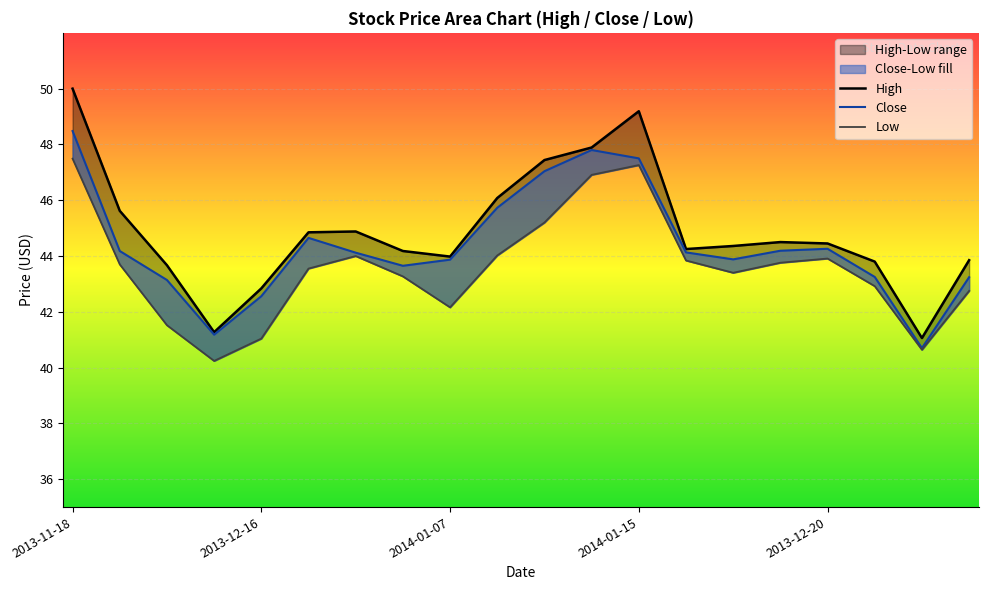

The value of Low at 2013-11-18 is 79.9. True or false?

False